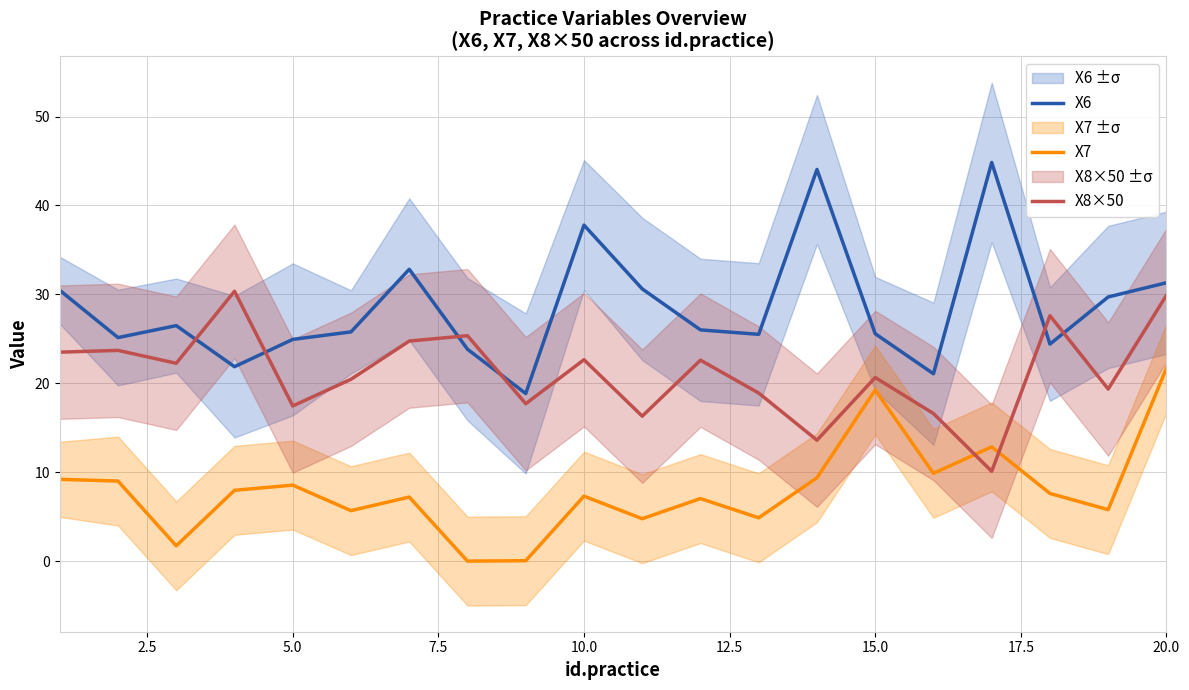

True or false: X7 and X8×50 intersect in this chart.

True